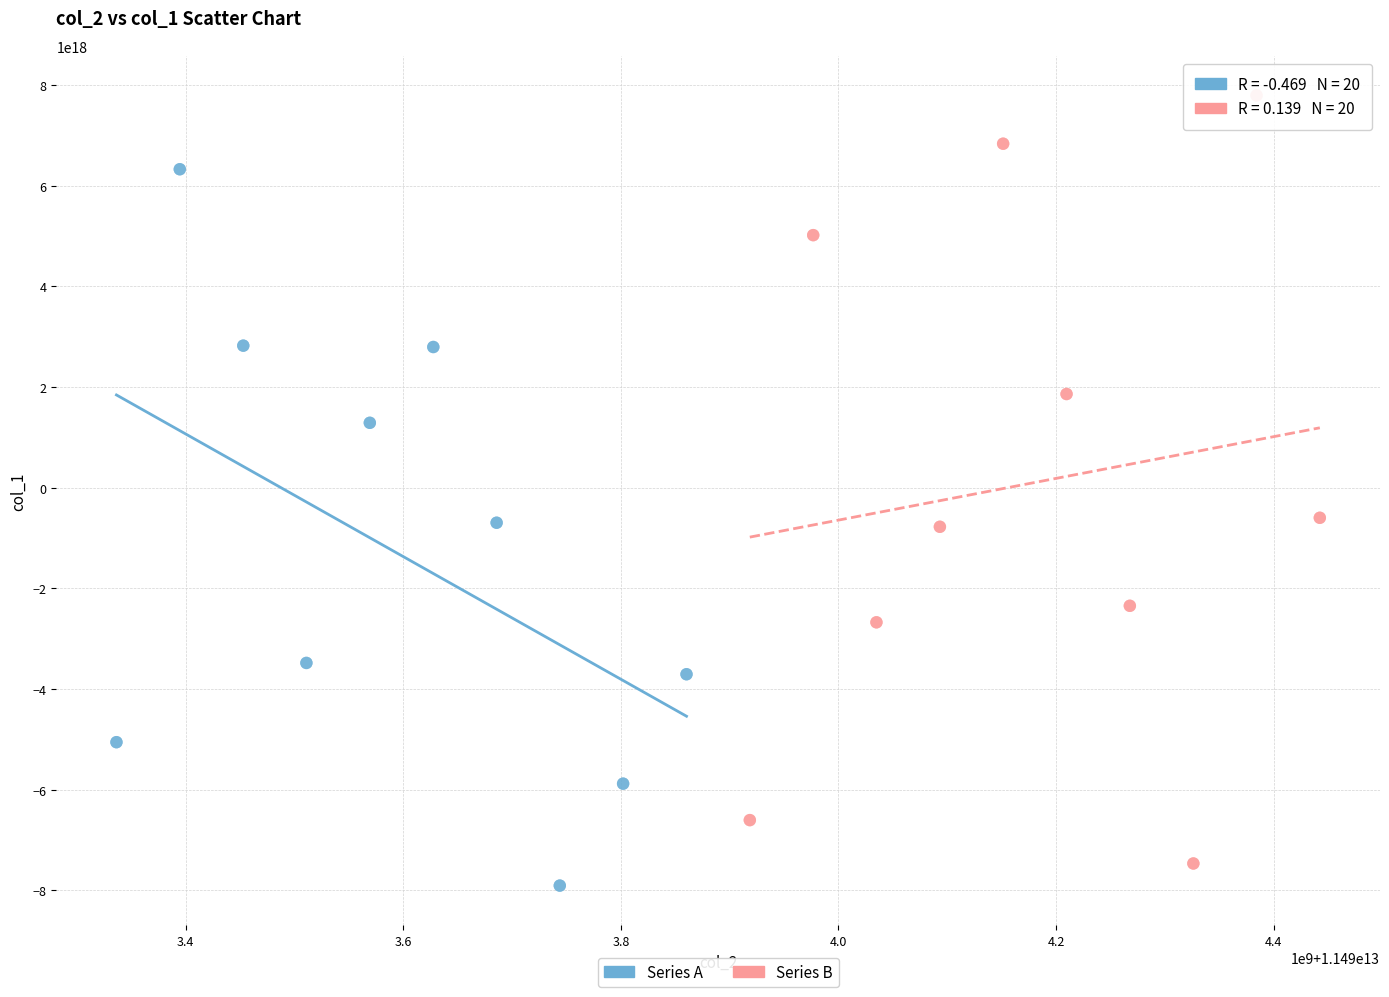

Which series has the widest spread of Y values?

Series B